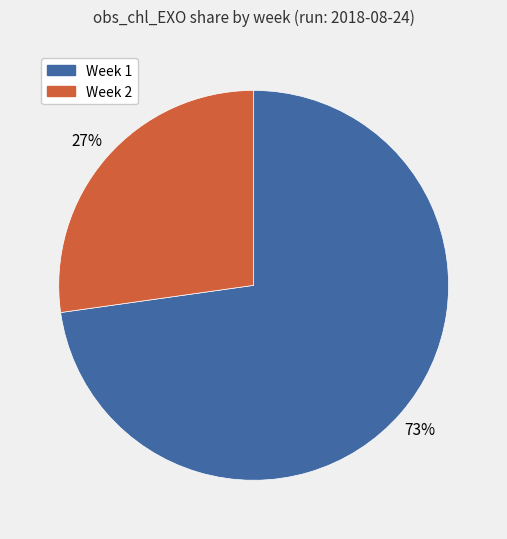

Count the number of slices in the pie.

2